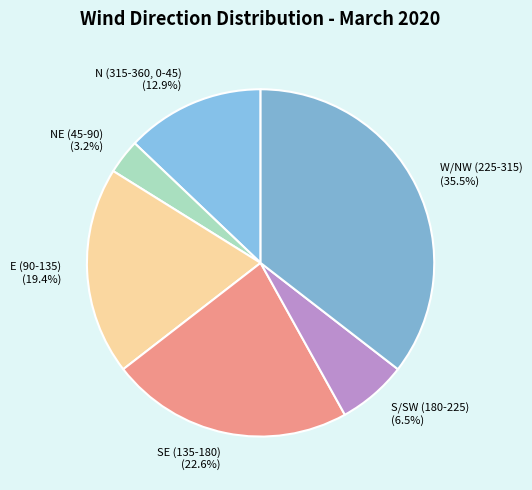

Which has a higher value, N (315-360, 0-45) or E (90-135)?

E (90-135)